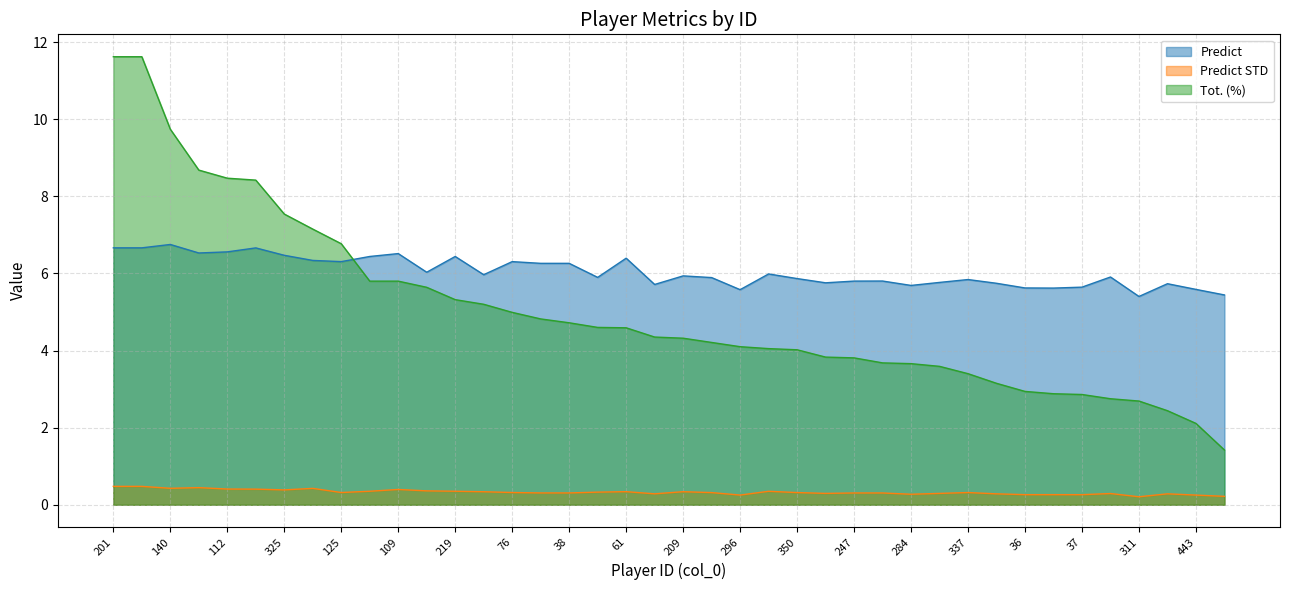

Read the Tot. (%) value at 23.

4.3